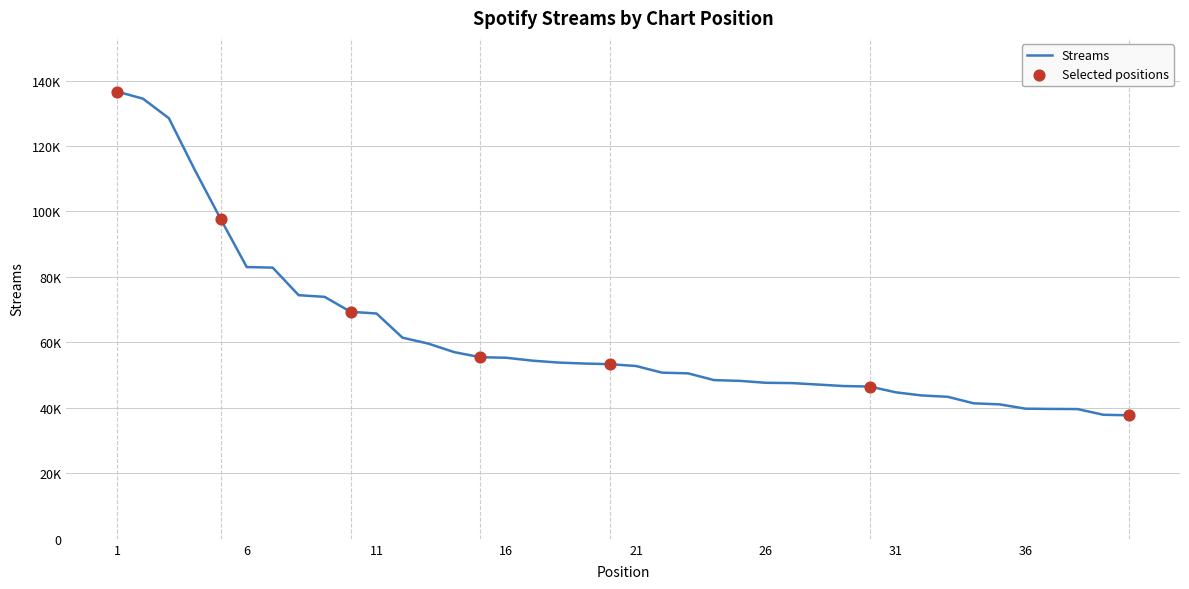

Is this an area chart (filled region under the line)?

No